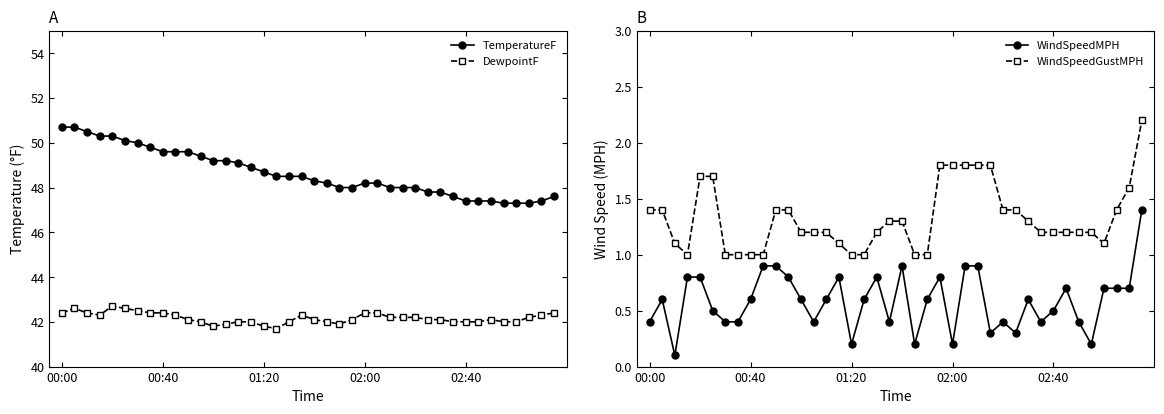

How many categories are shown in the chart?

40